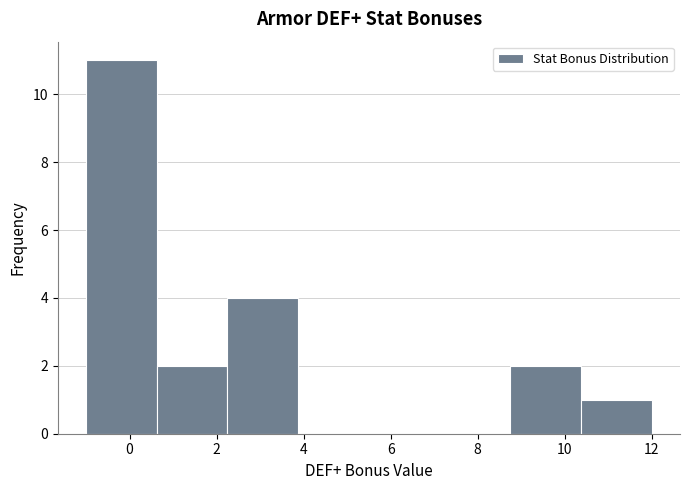

Reading left to right, list every bar in this chart as the range it spans on the x-axis followed by its height. Neither the bar edges nor the heights are printed on the chart, so give them approximately, as read against the axes.

-1.0 to 0.6: 11
0.6 to 2.2: 2
2.2 to 3.8: 4
3.8 to 5.6: 0
5.6 to 7.2: 0
7.2 to 8.8: 0
8.8 to 10.4: 2
10.4 to 12.0: 1